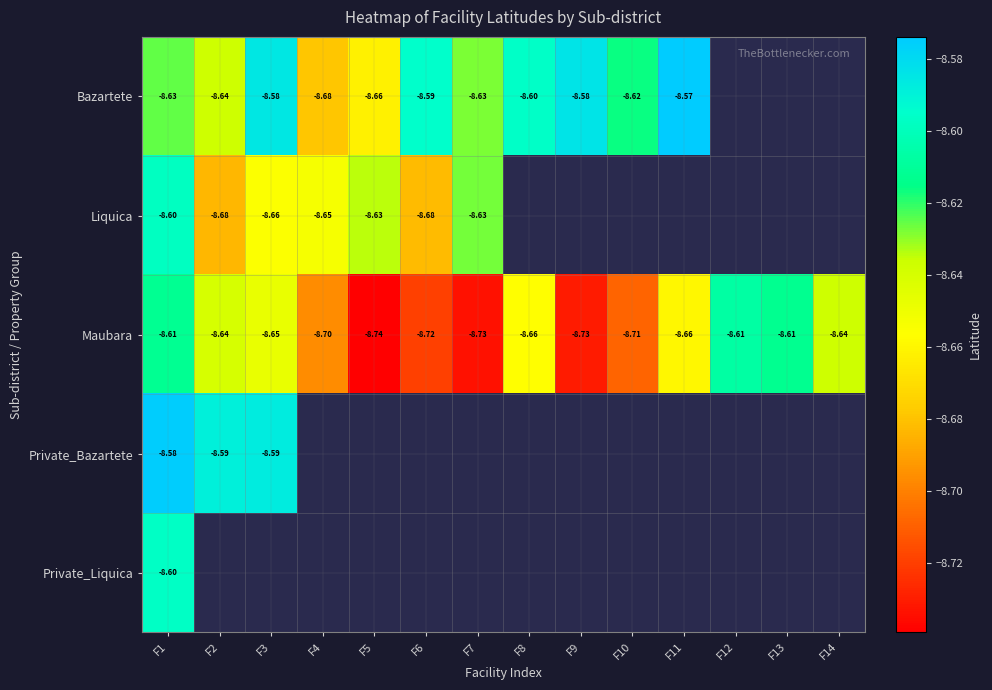

Between F9 and F8, which is larger?

F9